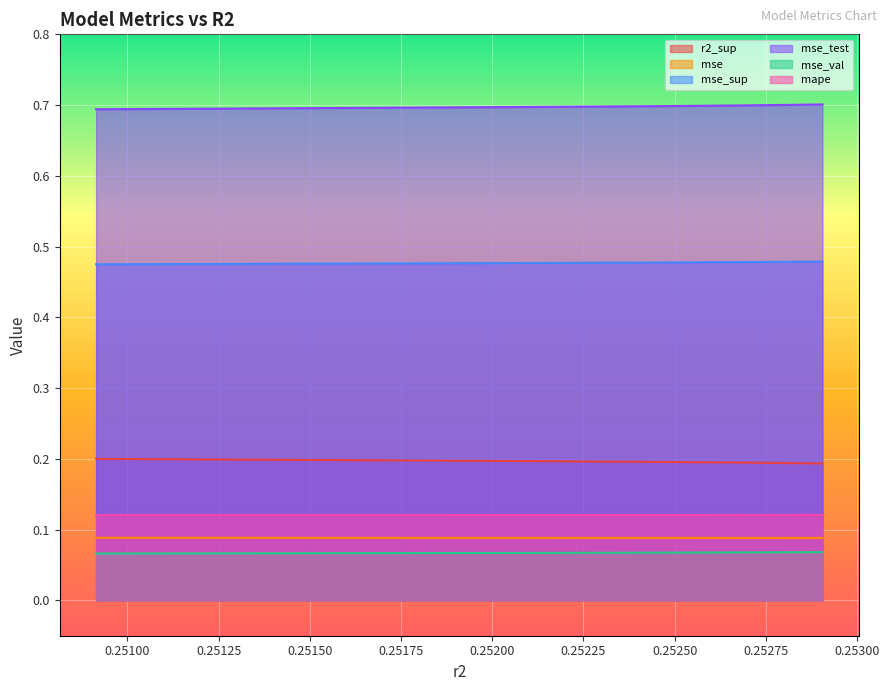

The mse_test series shows 1.2 at model_1_24_4. True or false?

False